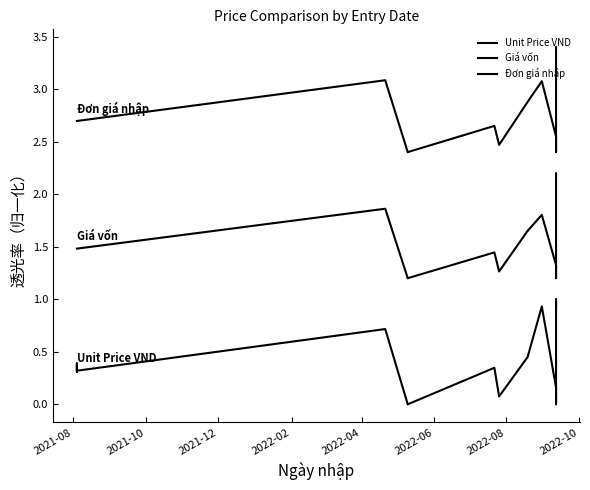

What is the maximum value shown in the chart?

3.4